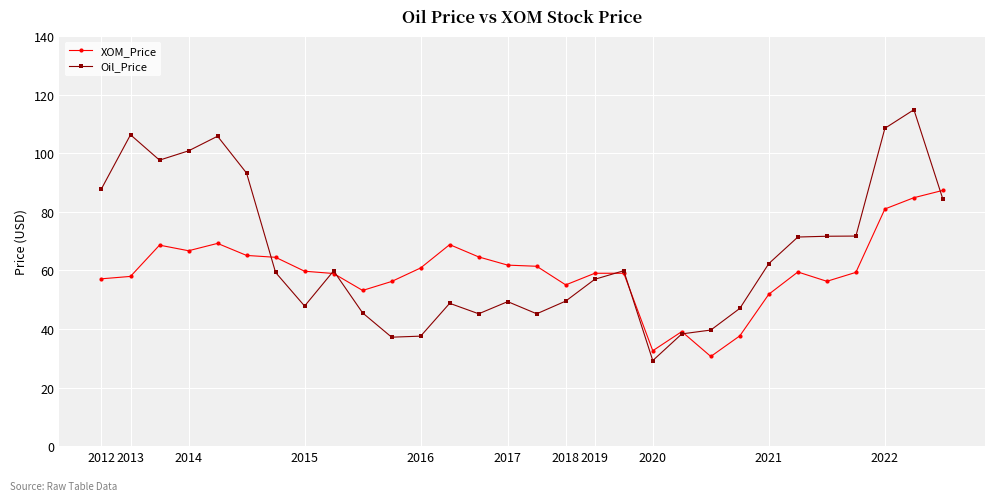

List the series in order of their overall mean, lowest first.

XOM_Price, Oil_Price